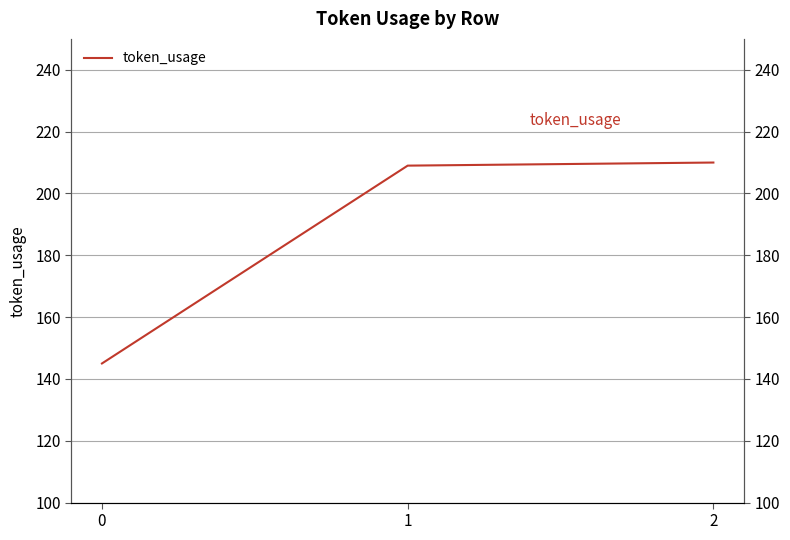

Rank the categories by value from lowest to highest.

0, 1, 2